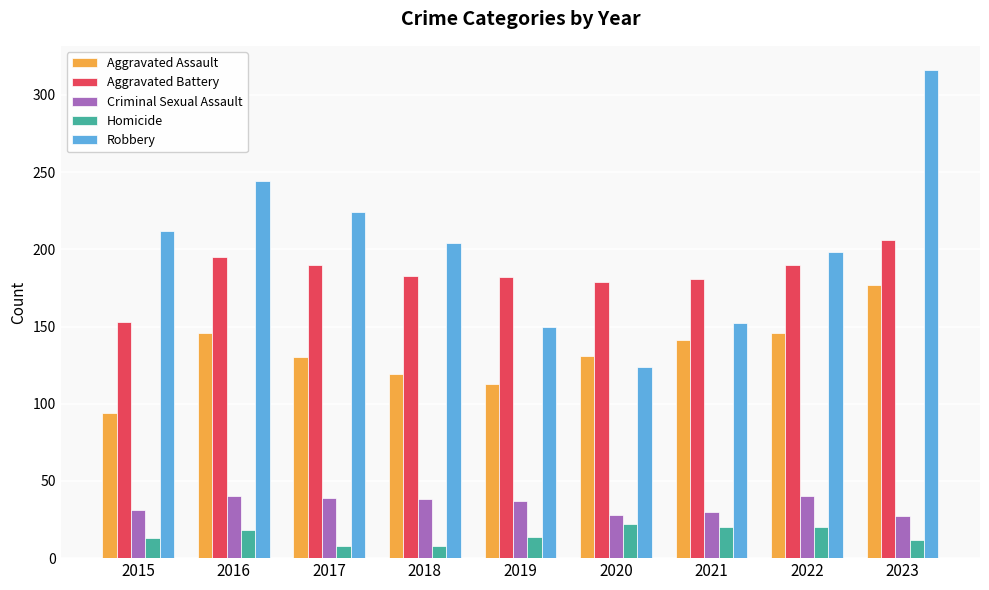

At which label does Aggravated Assault first exceed 131?

2016